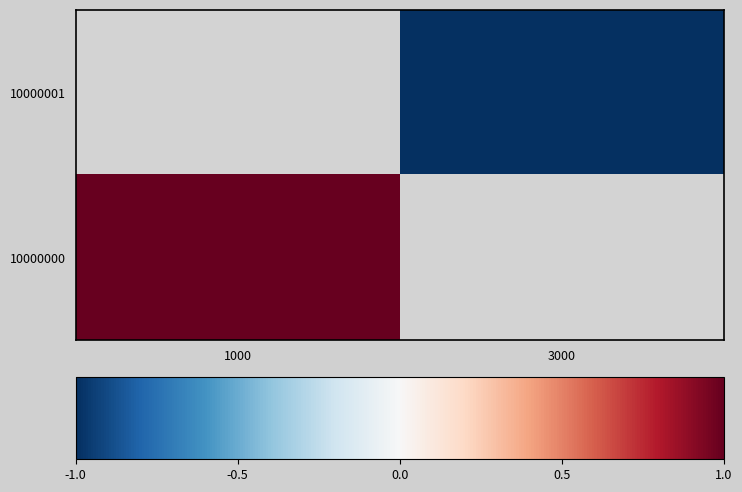

True or false: 10000000 has a value of 1.0 at 1000.

True